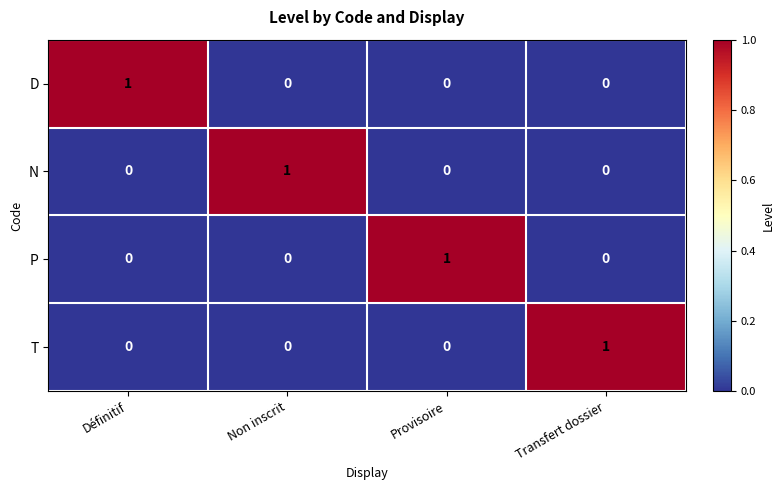

Count the P values in the range 0 to 1.

4